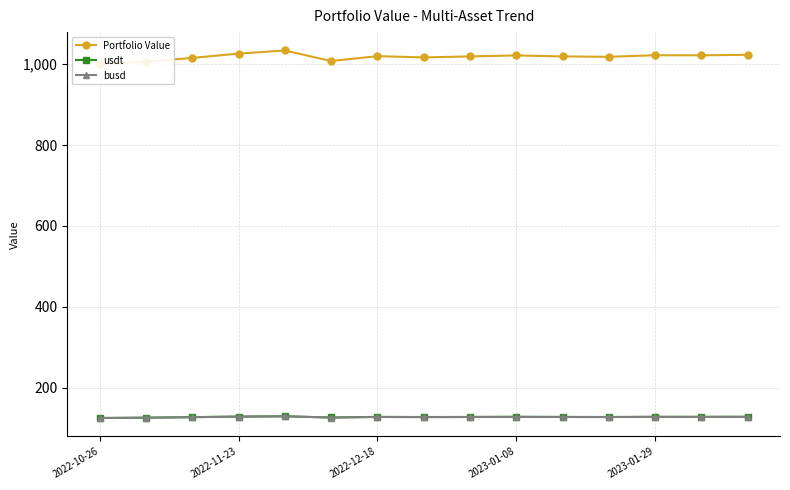

True or false: Portfolio Value and busd intersect in this chart.

False